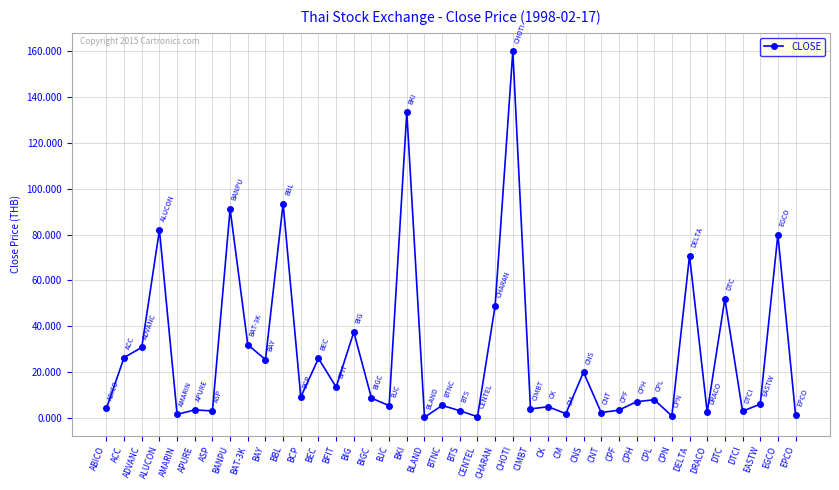

What is the difference between the values at ABICO and BAT-3K?

27.8